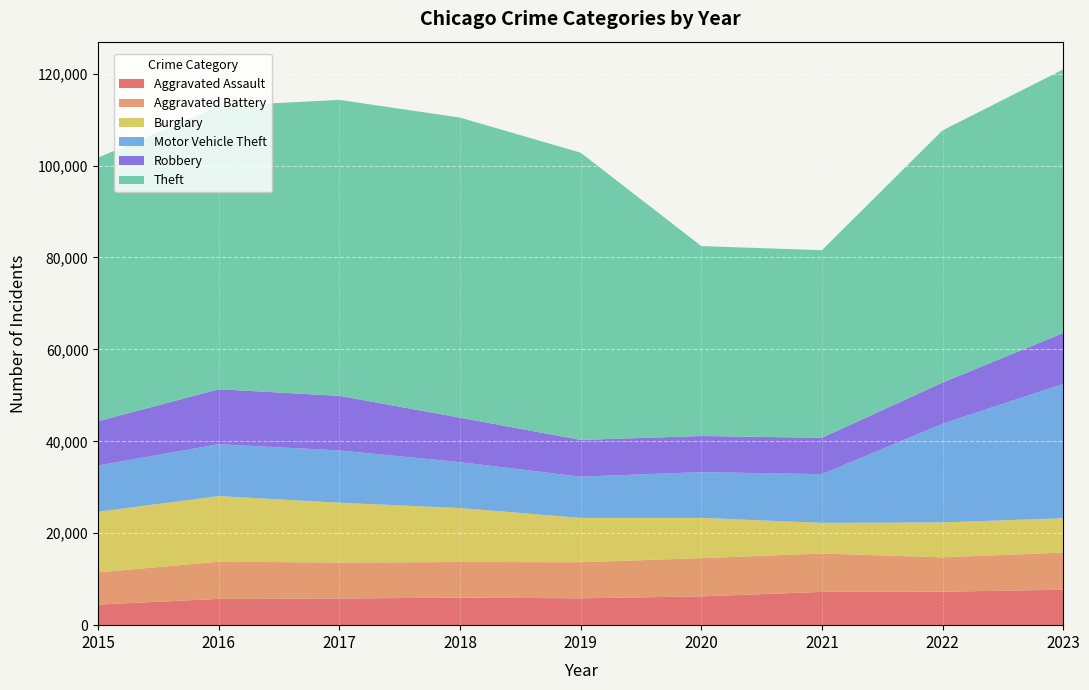

Reading right to left, transcribe all the data shown in this chart.

Aggravated Assault: 2023=7707	2022=7280	2021=7242	2020=6264	2019=5841	2018=6001	2017=5793	2016=5712	2015=4480
Aggravated Battery: 2023=8078	2022=7488	2021=8347	2020=8319	2019=7858	2018=7735	2017=7845	2016=8086	2015=7019
Burglary: 2023=7477	2022=7592	2021=6662	2020=8758	2019=9638	2018=11747	2017=13001	2016=14289	2015=13184
Motor Vehicle Theft: 2023=29236	2022=21457	2021=10602	2020=9959	2019=8977	2018=9984	2017=11380	2016=11285	2015=10068
Robbery: 2023=11057	2022=8962	2021=7919	2020=7855	2019=7995	2018=9681	2017=11880	2016=11960	2015=9638
Theft: 2023=57356	2022=54875	2021=40809	2020=41332	2019=62494	2018=65288	2017=64386	2016=61623	2015=57350